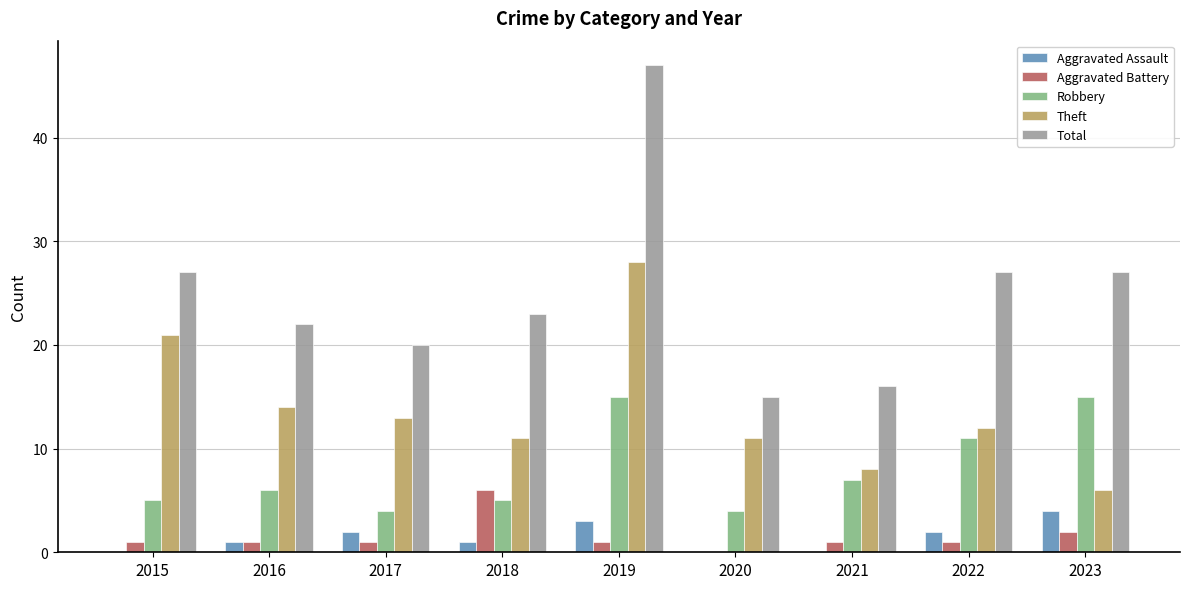

Between 2018 and 2022, which series saw the biggest shift?

Robbery